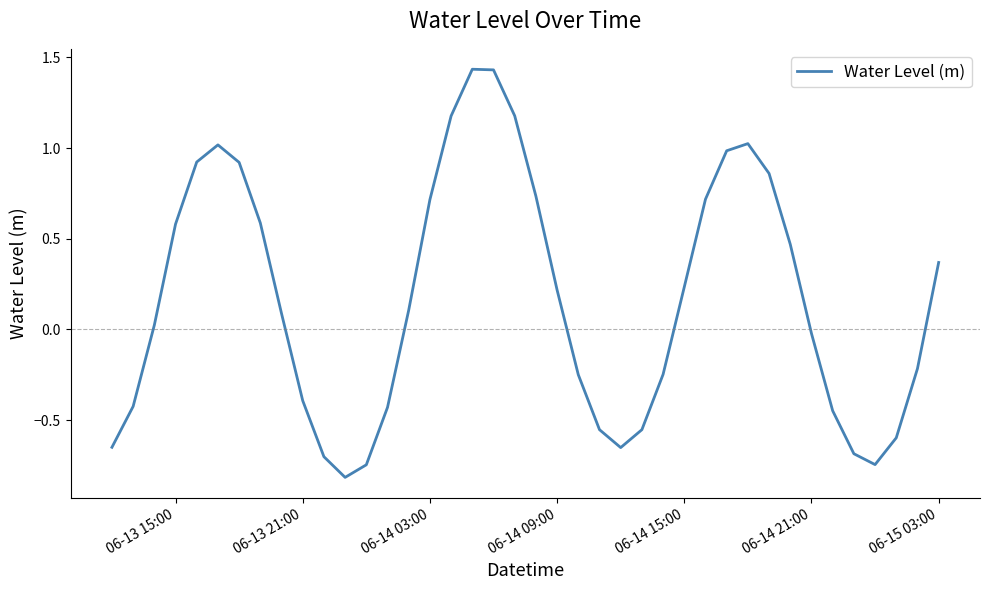

What is the difference between the maximum and minimum values?

2.2